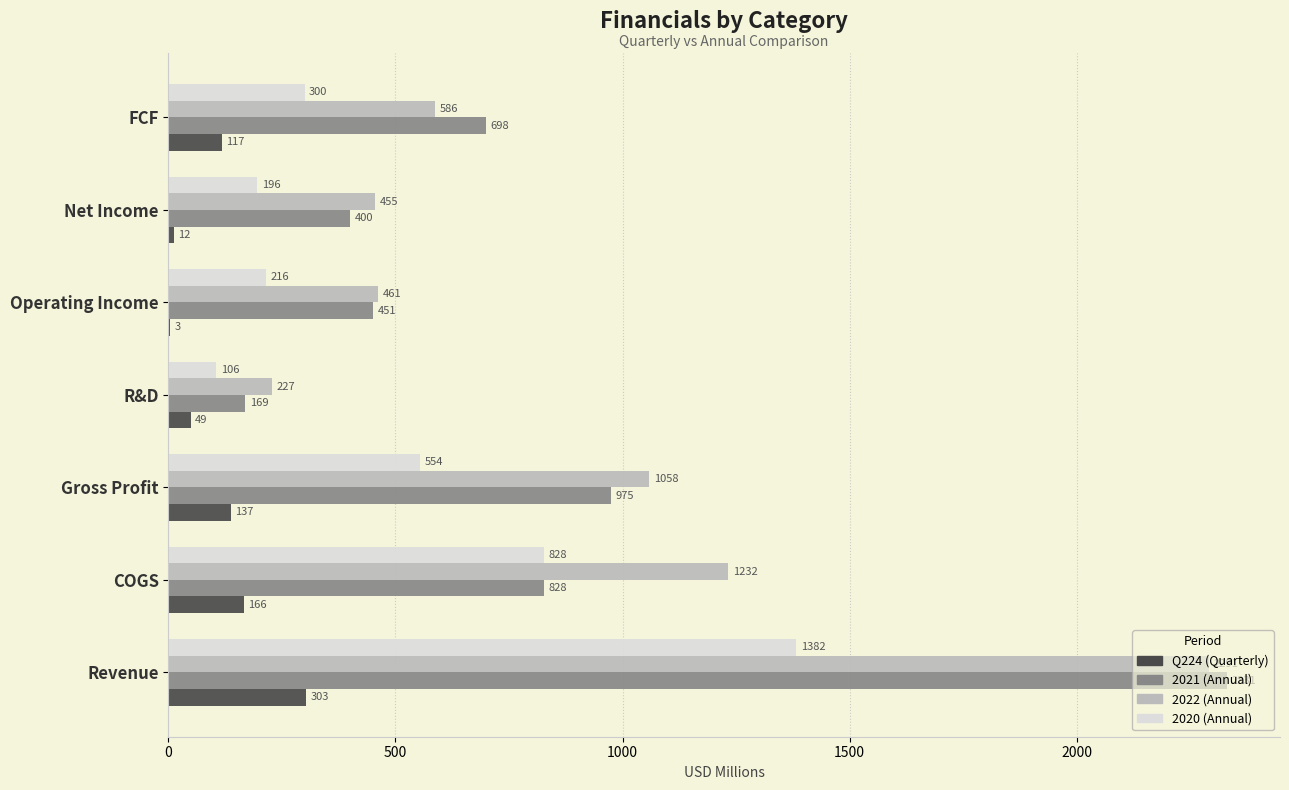

The 2021 (Annual) series shows 153.2 at FCF. True or false?

False